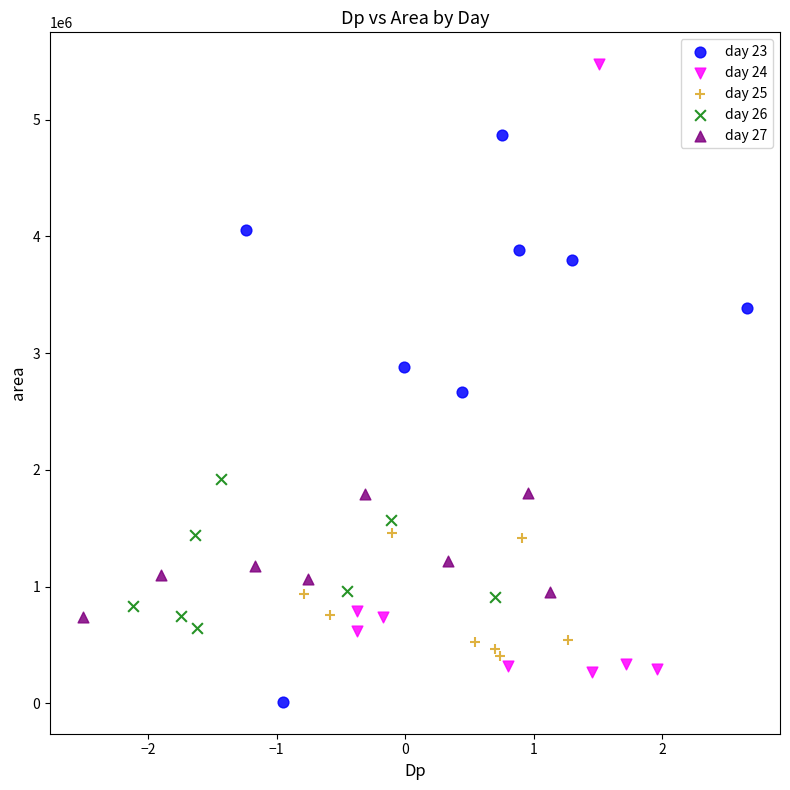

Which series reaches the maximum Y coordinate?

day 24